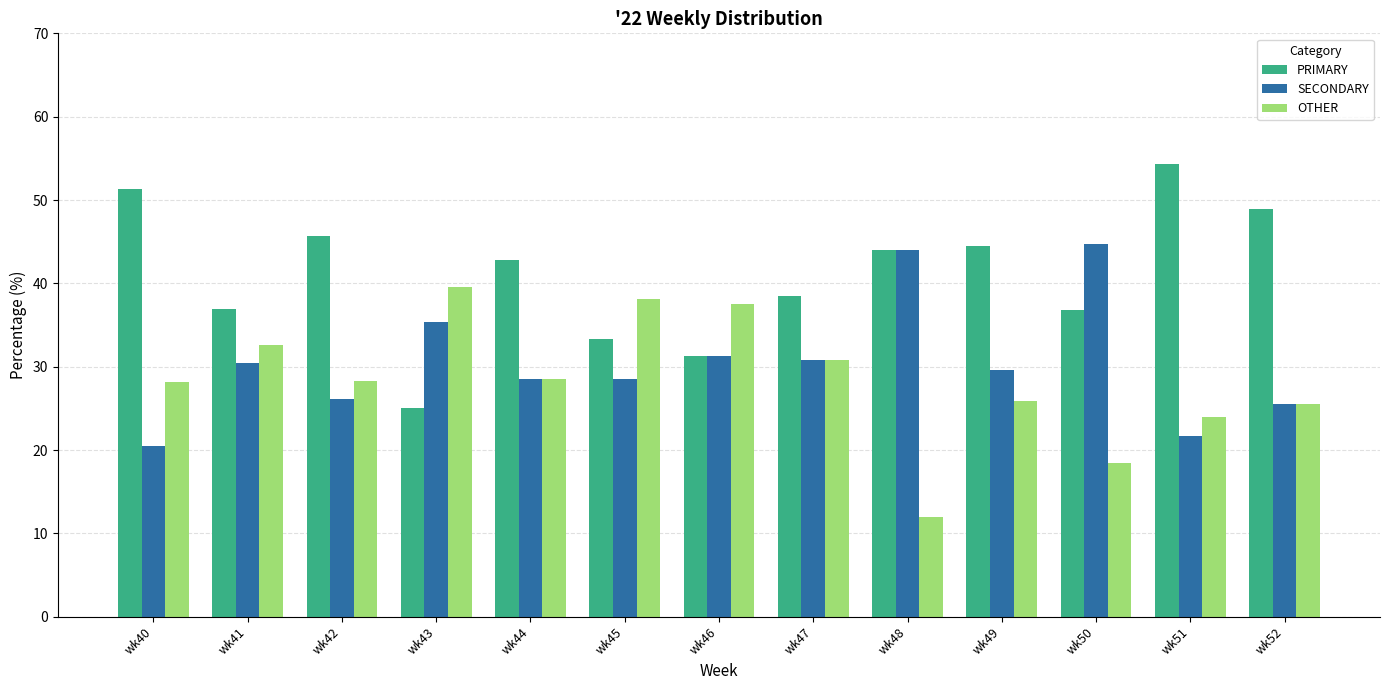

At which category does the chart reach its minimum across all series?

wk48